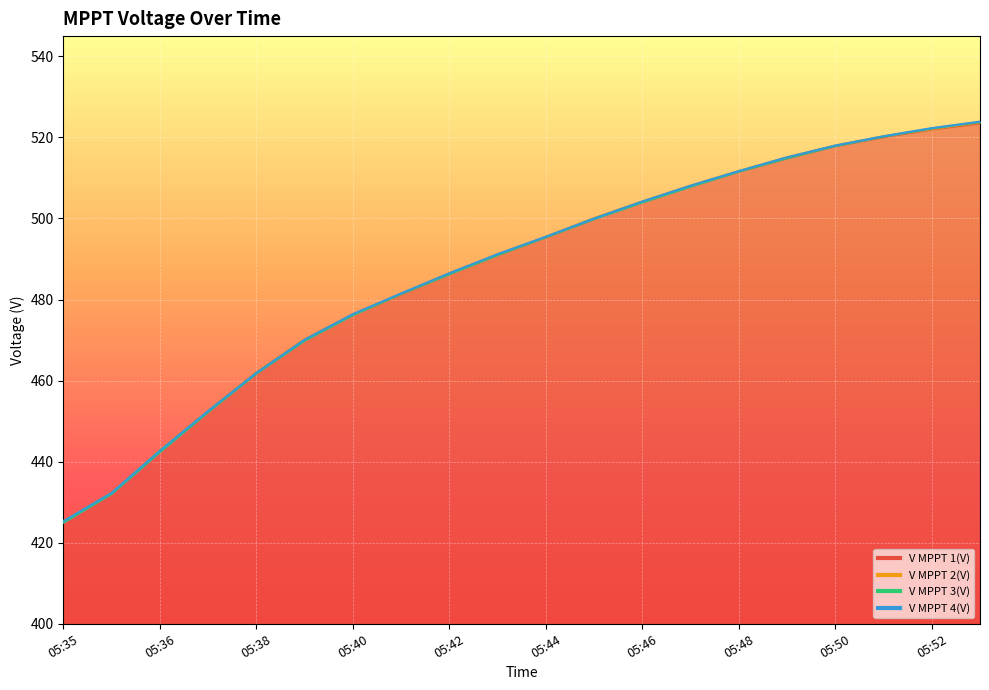

How many lines are shown in the chart?

4